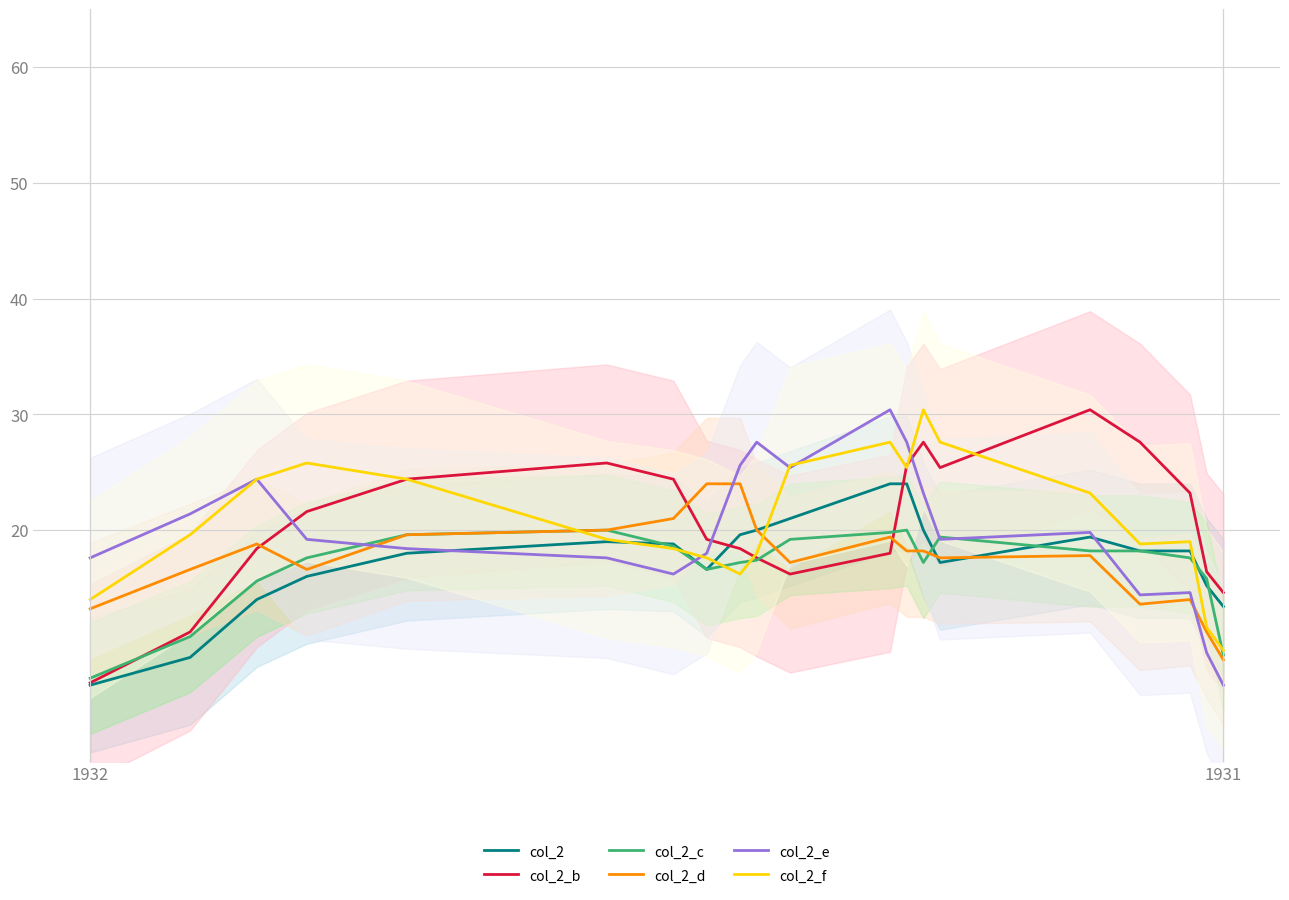

What is the minimum value for col_2_e?

6.6